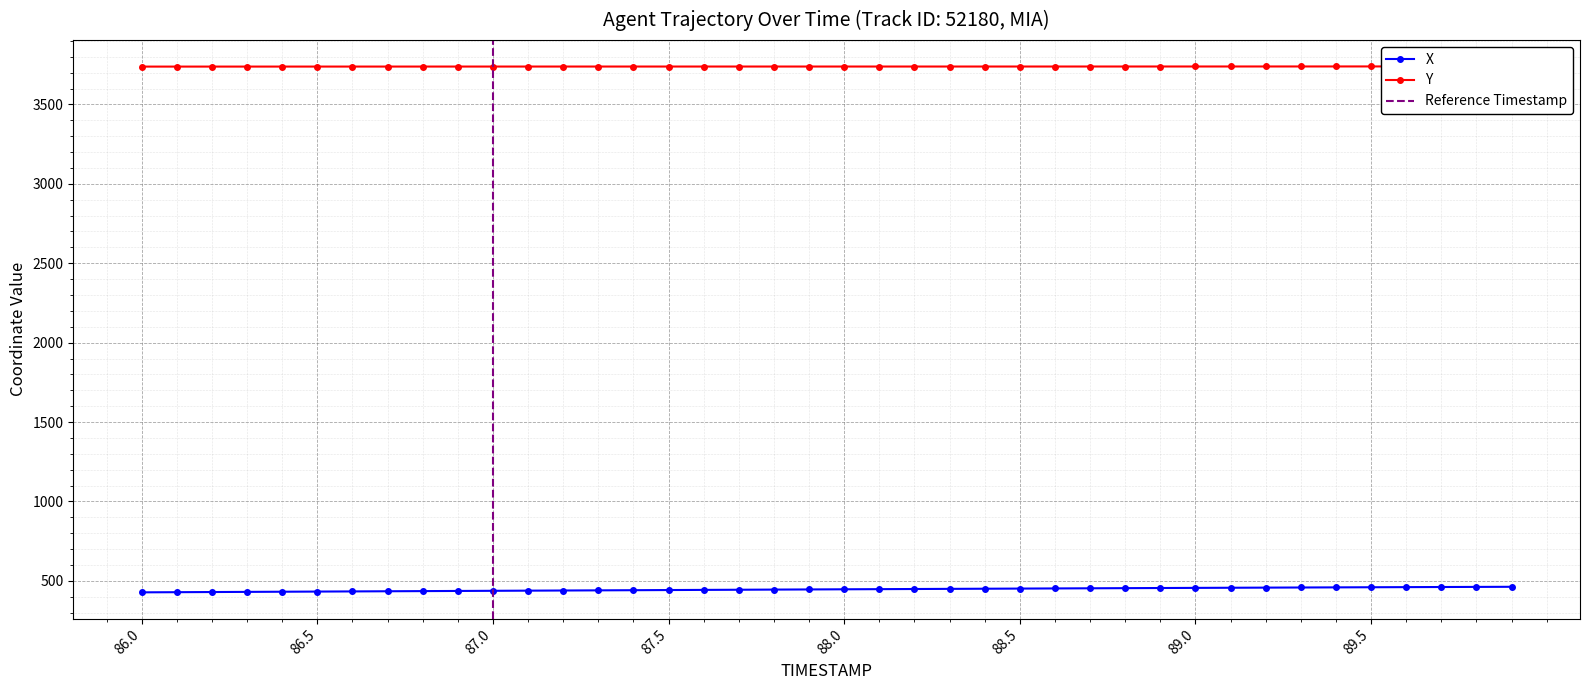

What is the value of the Y point at the 31st from the left?

3738.7